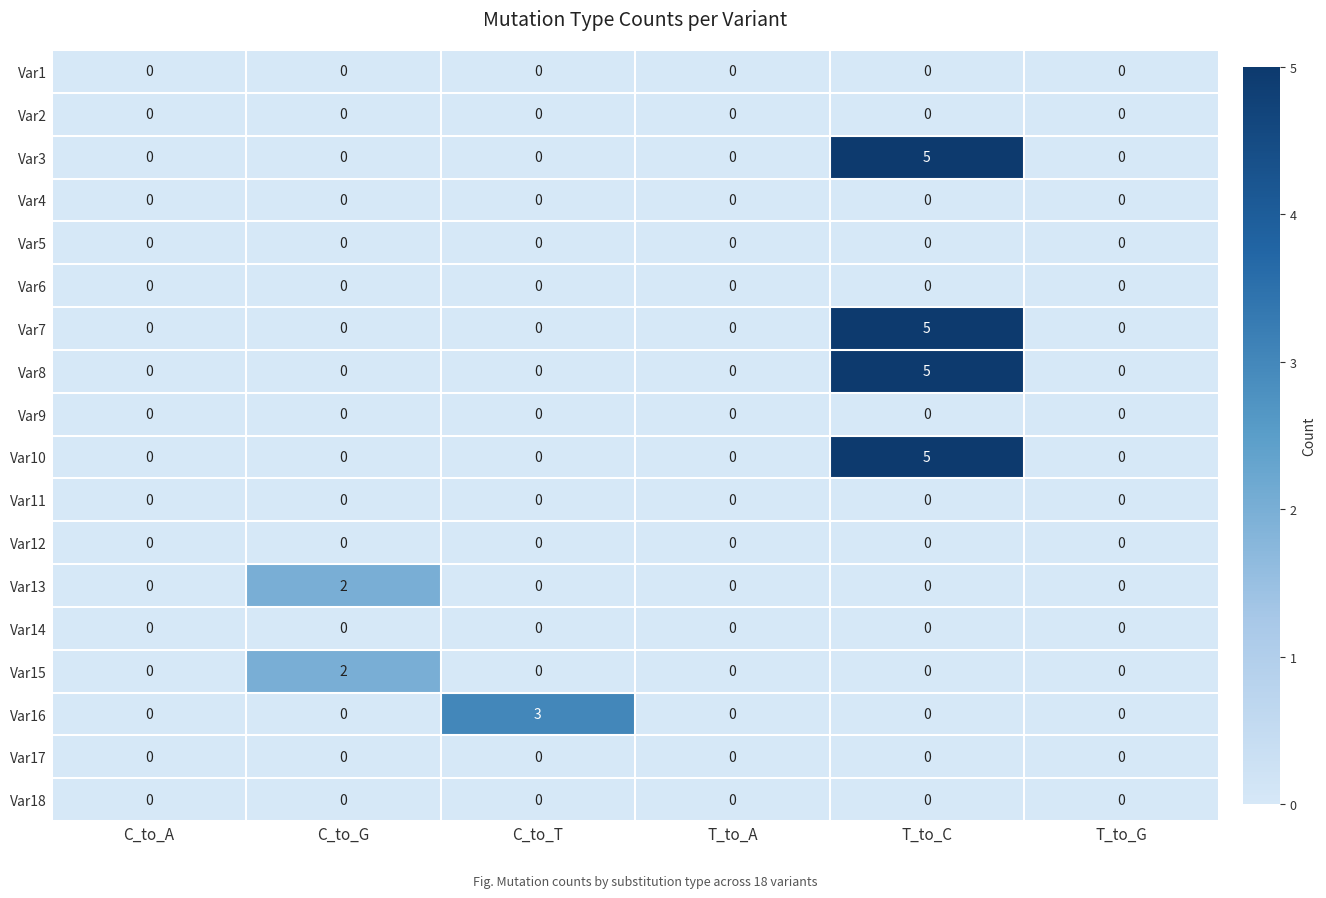

How many categories are shown in the chart?

6